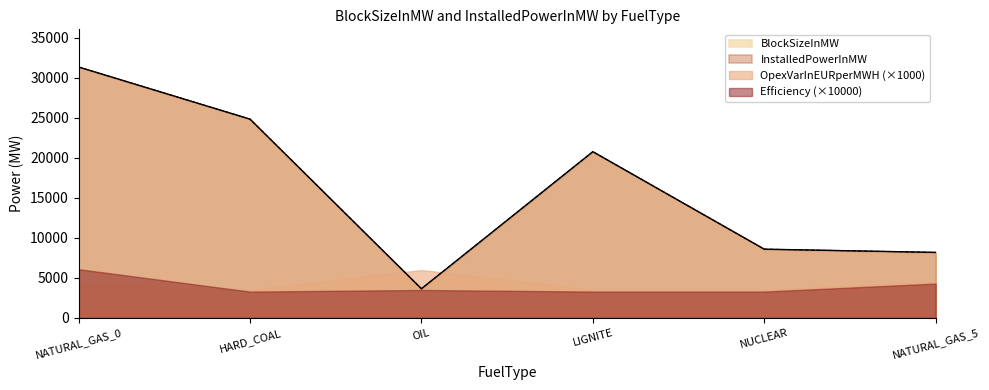

Does the chart display data point markers on the line(s)?

No